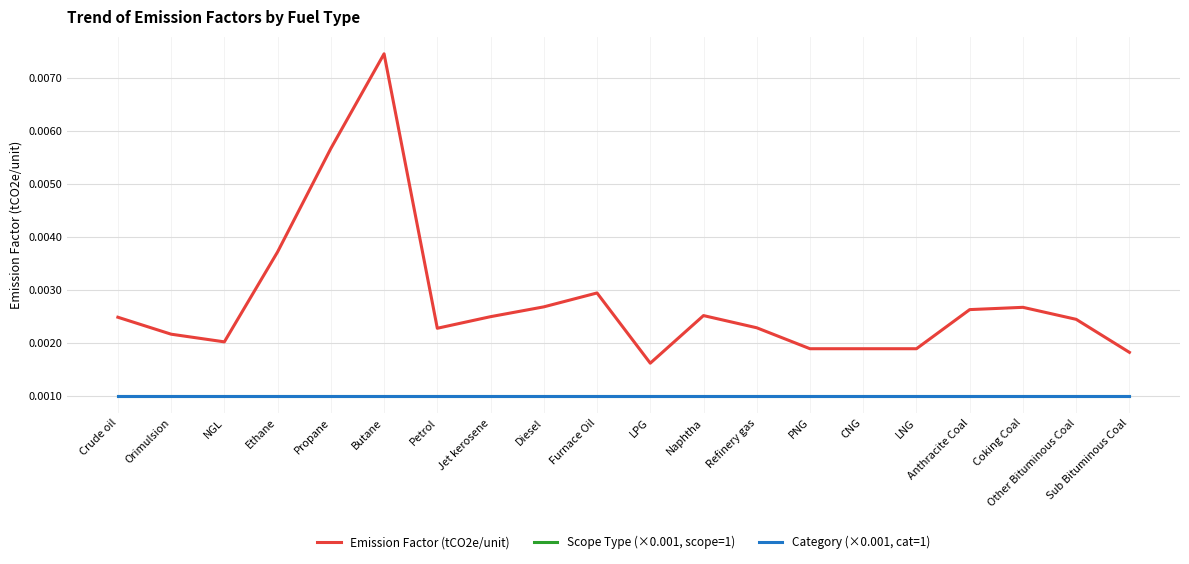

Is this an area chart (filled region under the line)?

No